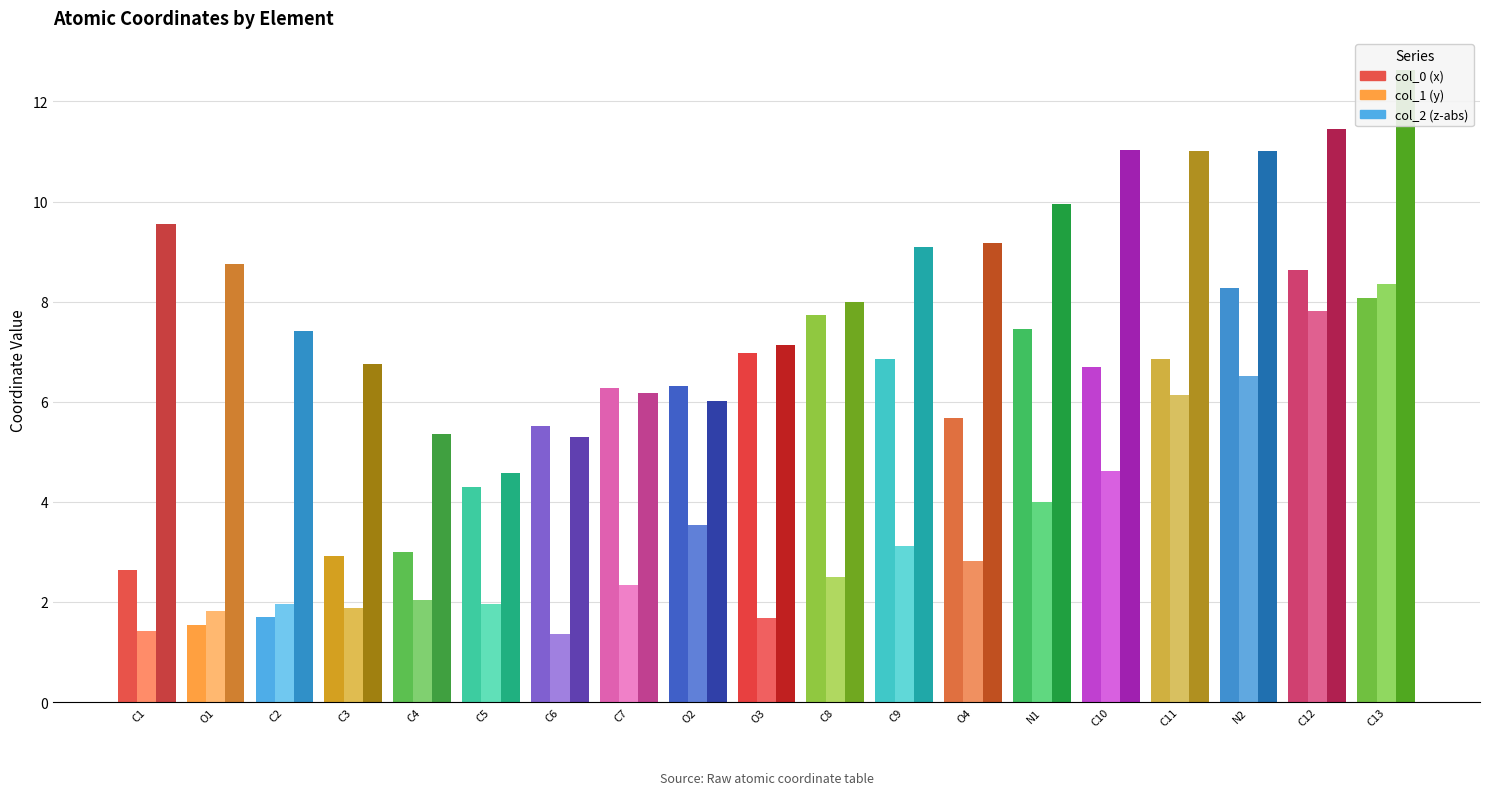

How many bars are there in each group?

3